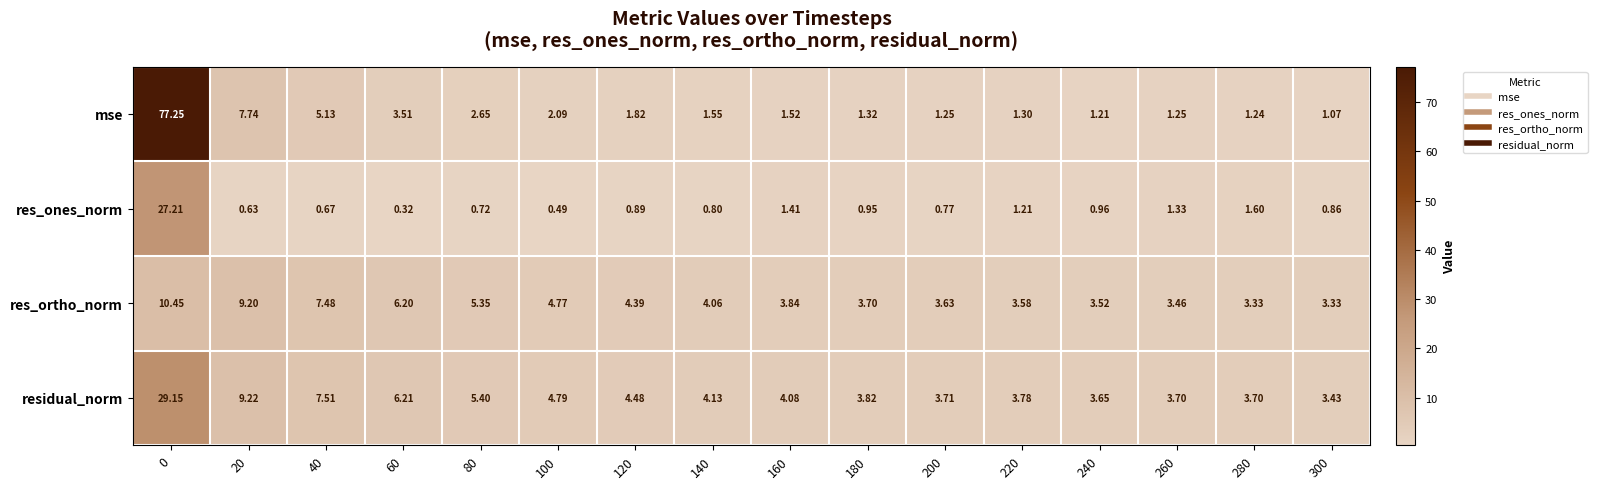

At 200, list the series in order from smallest to largest.

res_ones_norm, mse, res_ortho_norm, residual_norm